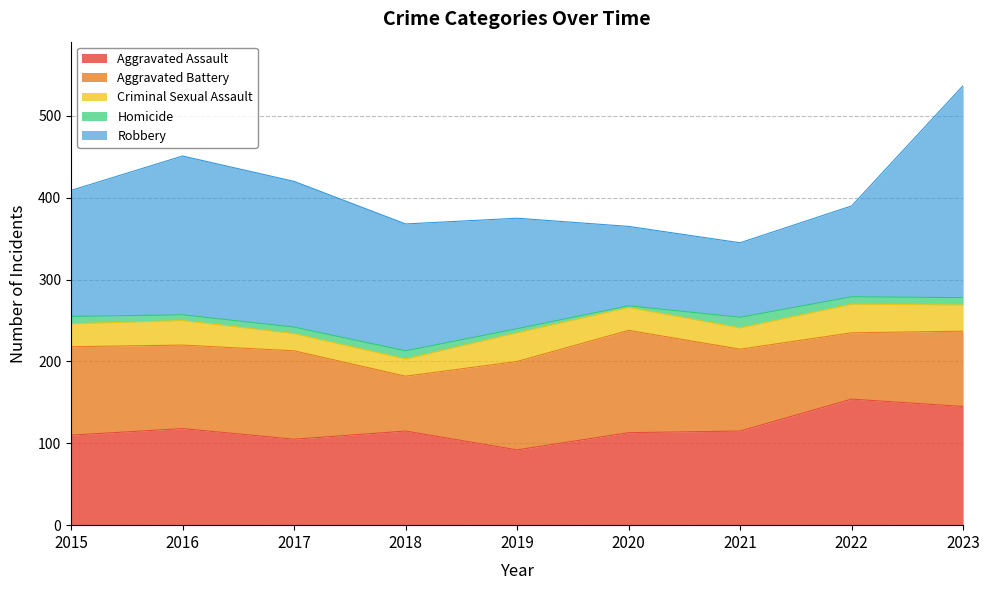

Reading left to right, what are all the values shown in this chart?

Aggravated Assault: 110	118	105	115	92	113	115	154	145
Aggravated Battery: 108	102	108	67	108	125	100	81	92
Criminal Sexual Assault: 28	30	21	21	35	28	26	35	32
Homicide: 9	7	8	10	5	2	13	9	9
Robbery: 154	194	178	155	135	97	91	111	259